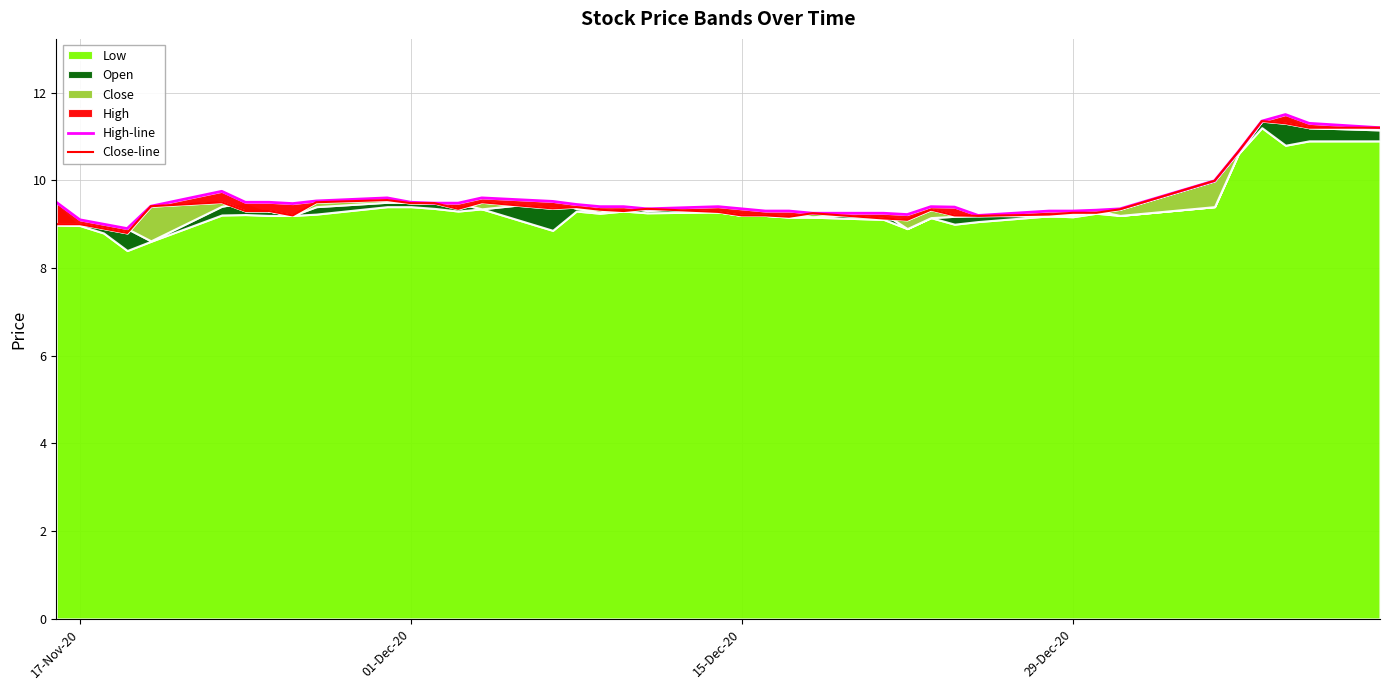

How many data points in High-line are less than 9?

1